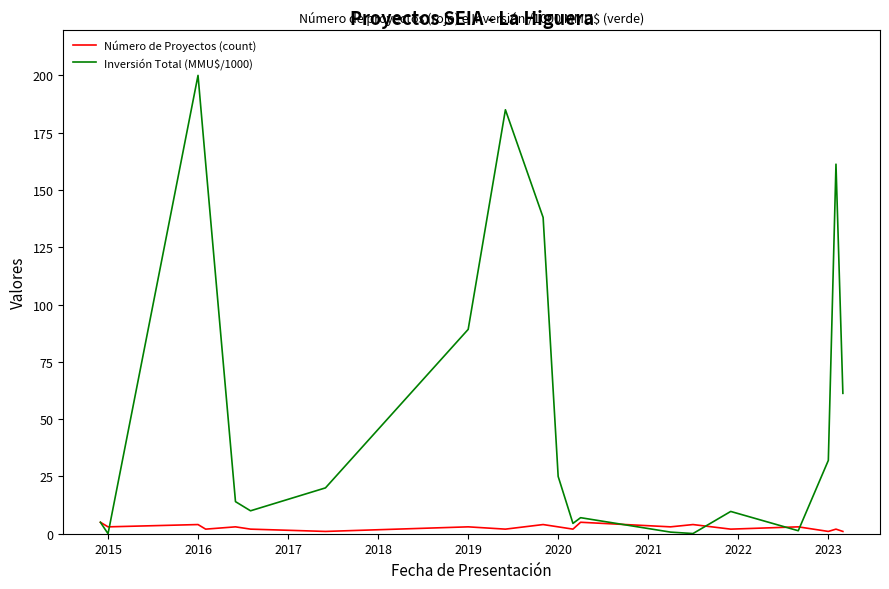

How many interior local peaks does the Inversión Total (MMU$/1000) series have?

5